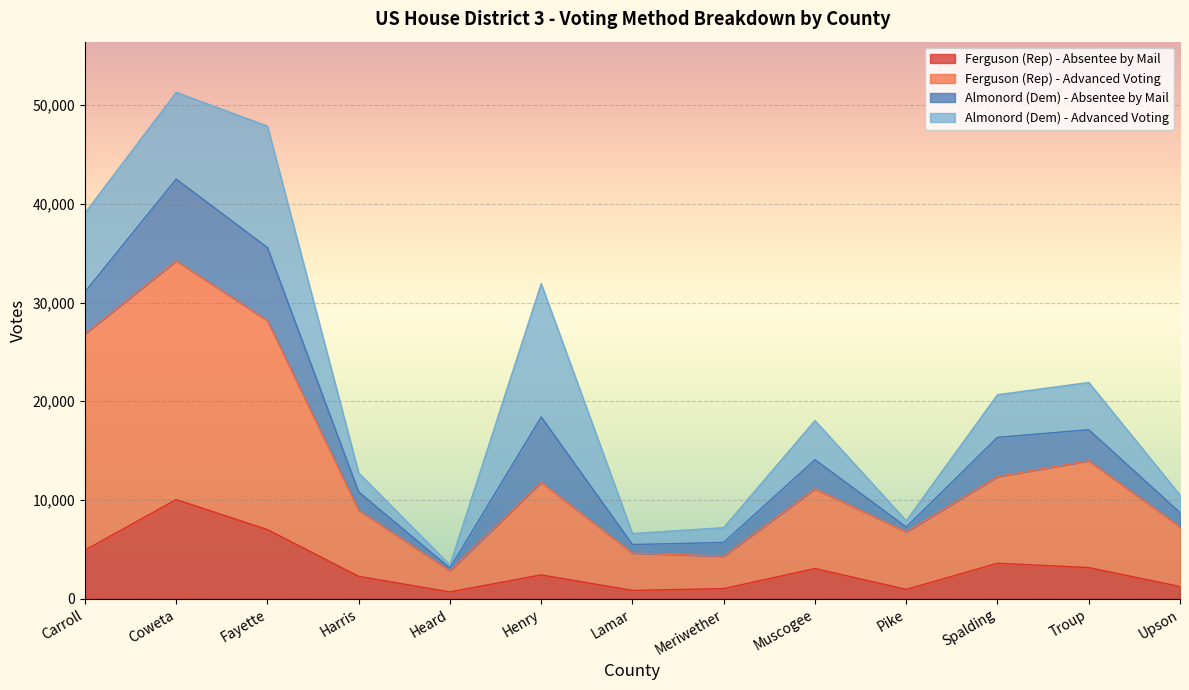

Which category has the highest value in the Ferguson (Rep) - Absentee by Mail series?

Coweta